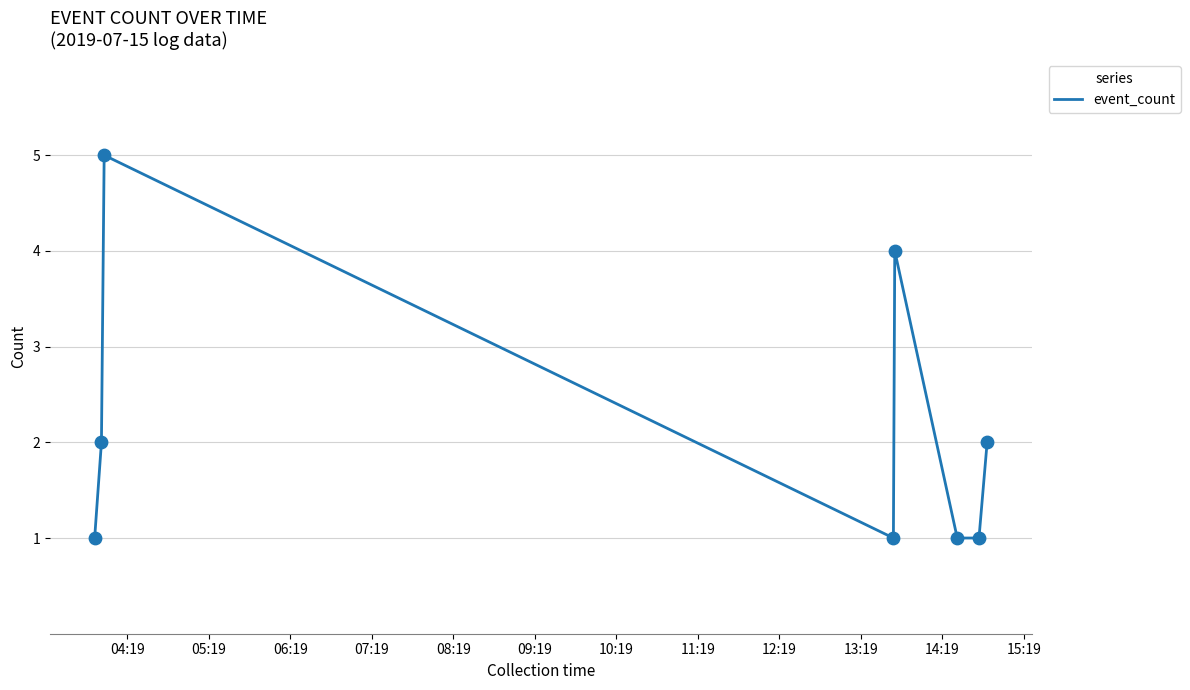

What is the maximum value shown in the chart?

5